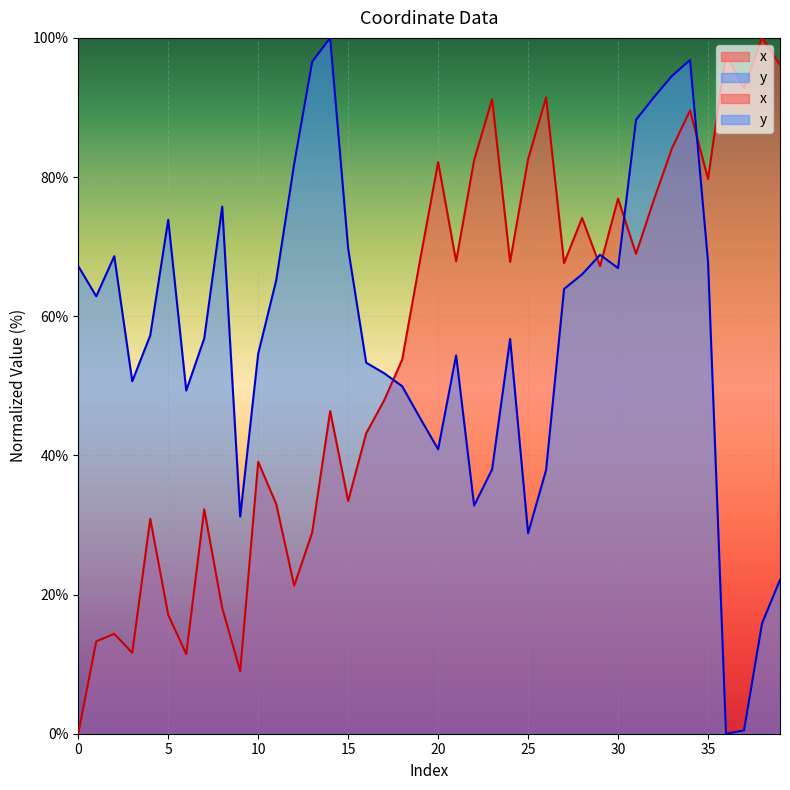

How many lines are shown in the chart?

2